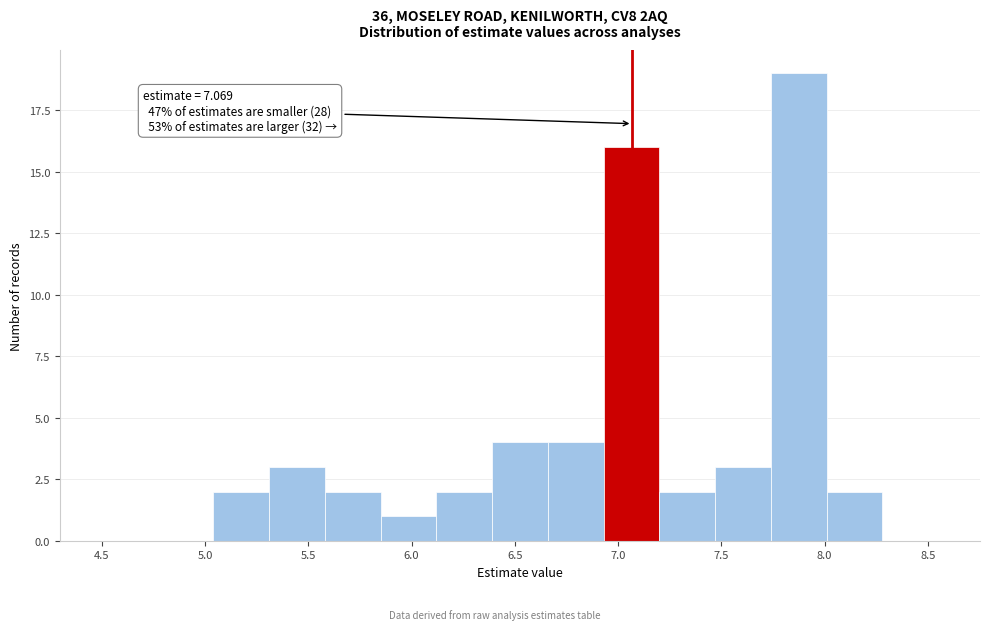

Which range on the x-axis has the tallest bar?

7.74 to 8.01